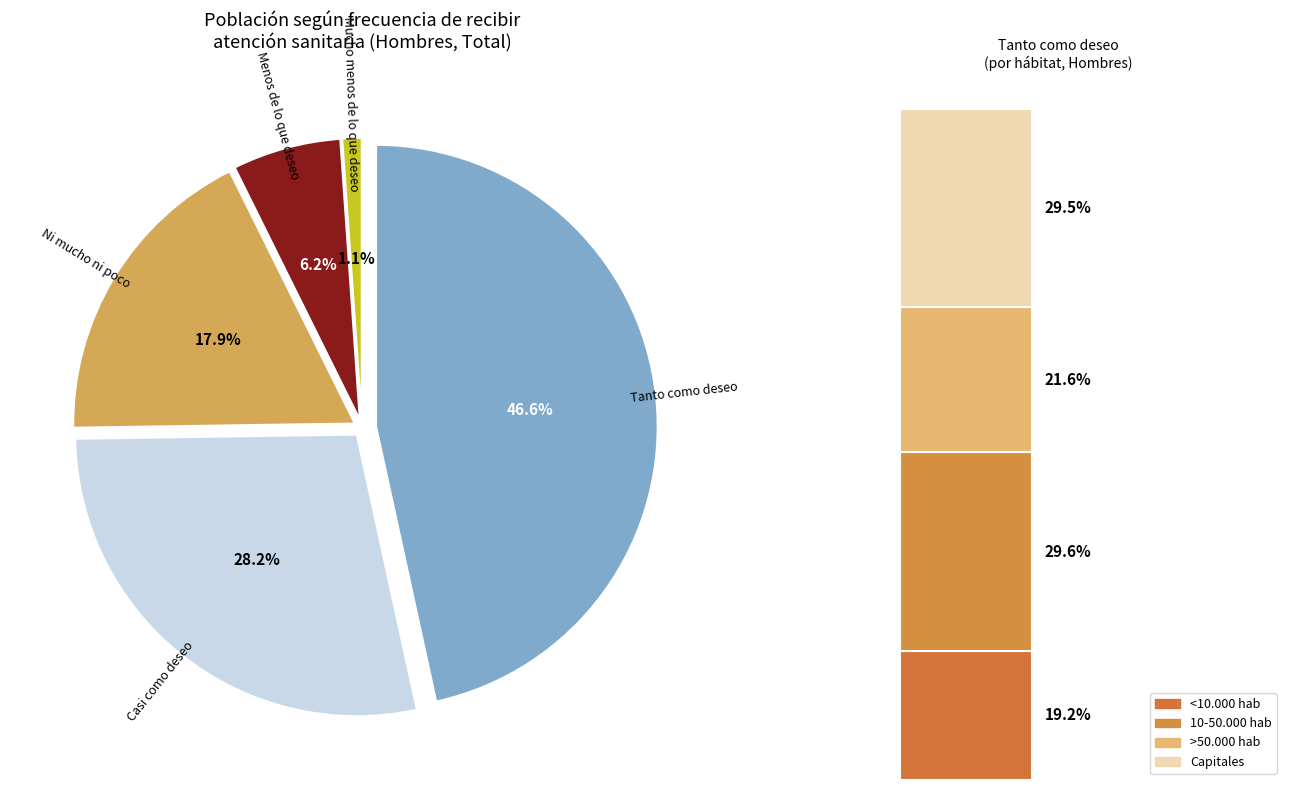

What is the total percentage of Casi como deseo and Tanto como deseo?

74.8%